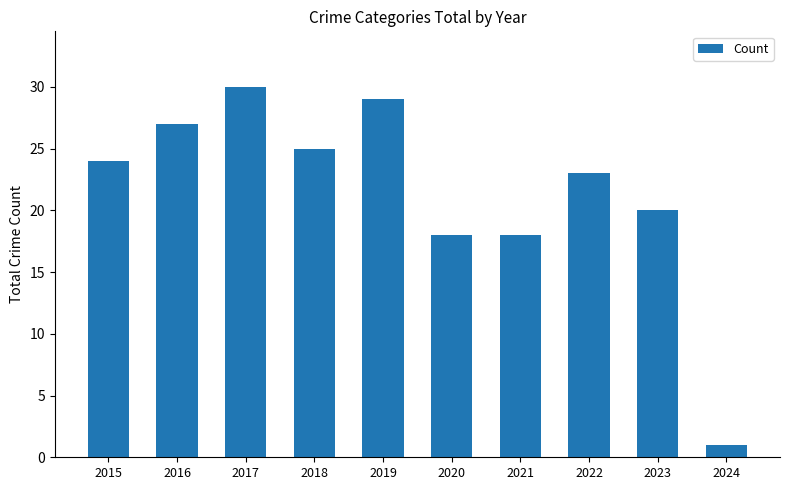

What is the change in value from 2016 to 2021?

-9